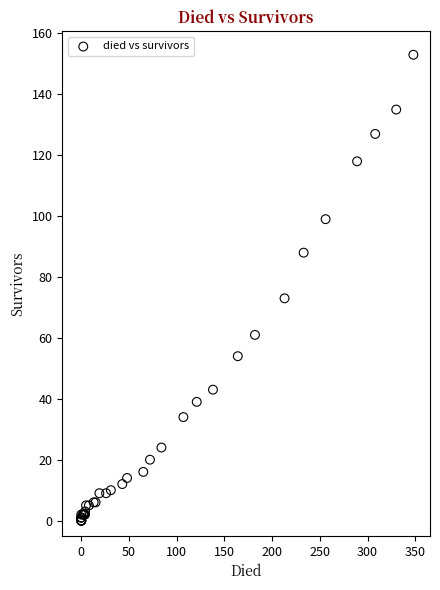

What Y value in the scatter plot is closest to 76?

73